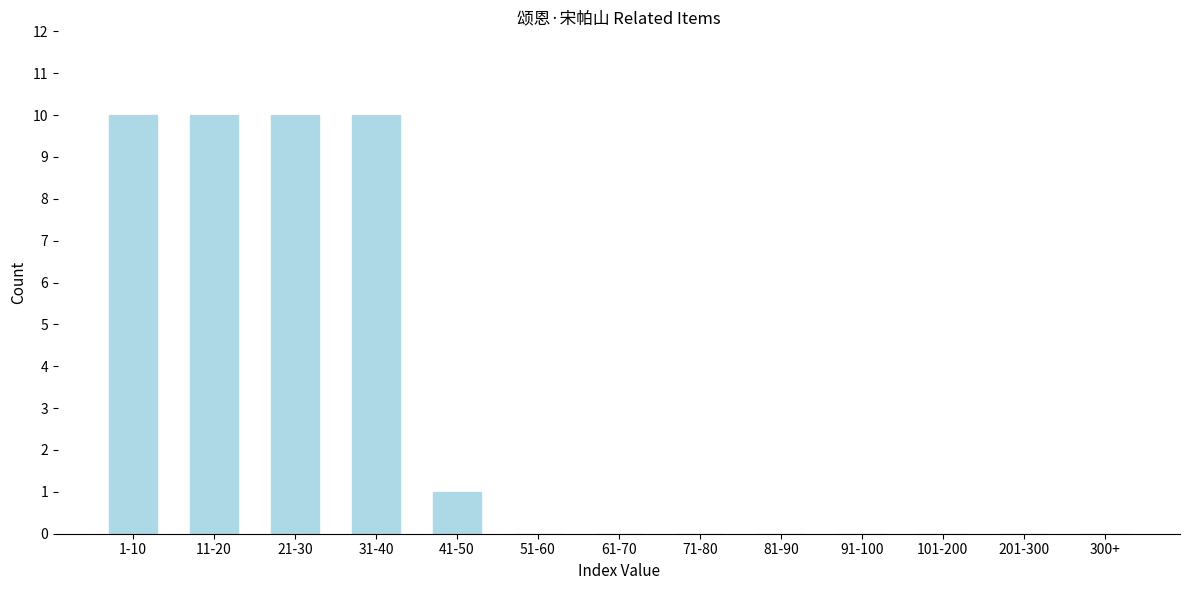

Reading right to left, extract all data points from this chart.

300+=0	201-300=0	101-200=0	91-100=0	81-90=0	71-80=0	61-70=0	51-60=0	41-50=1	31-40=10	21-30=10	11-20=10	1-10=10